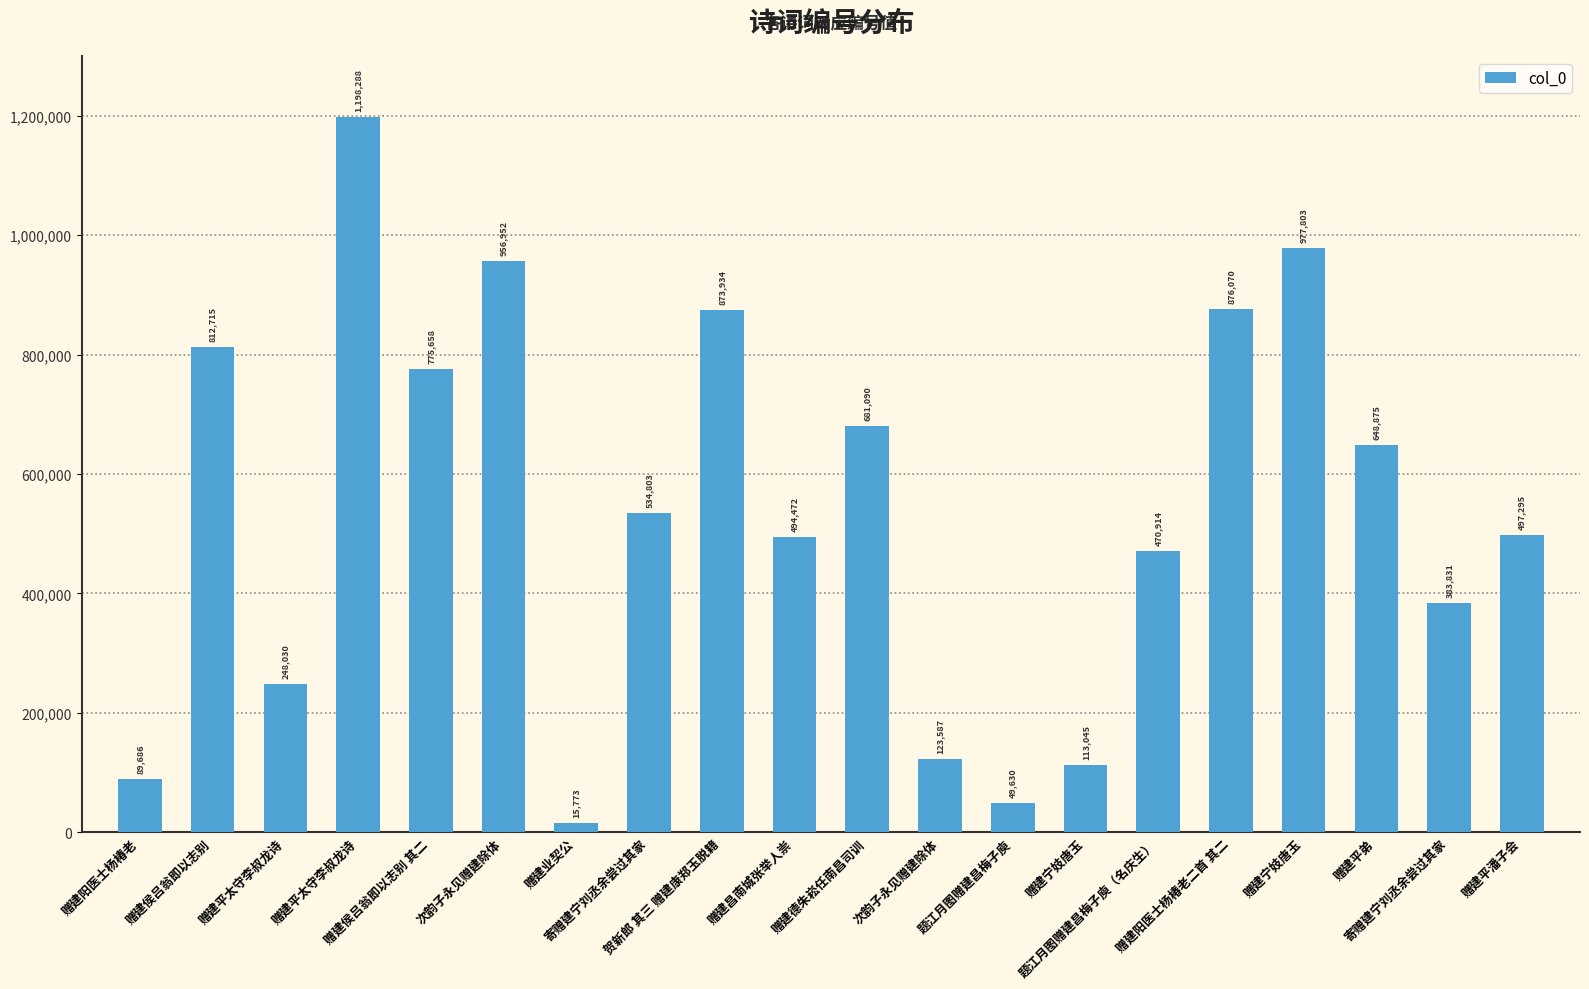

Does the chart contain any negative values?

No